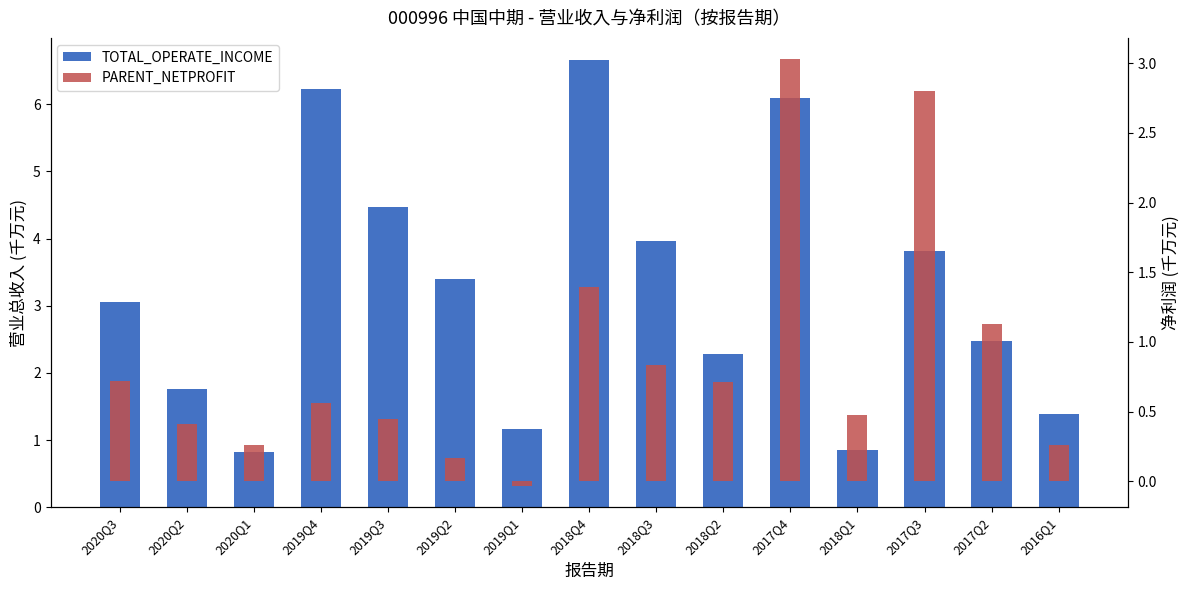

How many values in the PARENT_NETPROFIT series exceed 0?

14